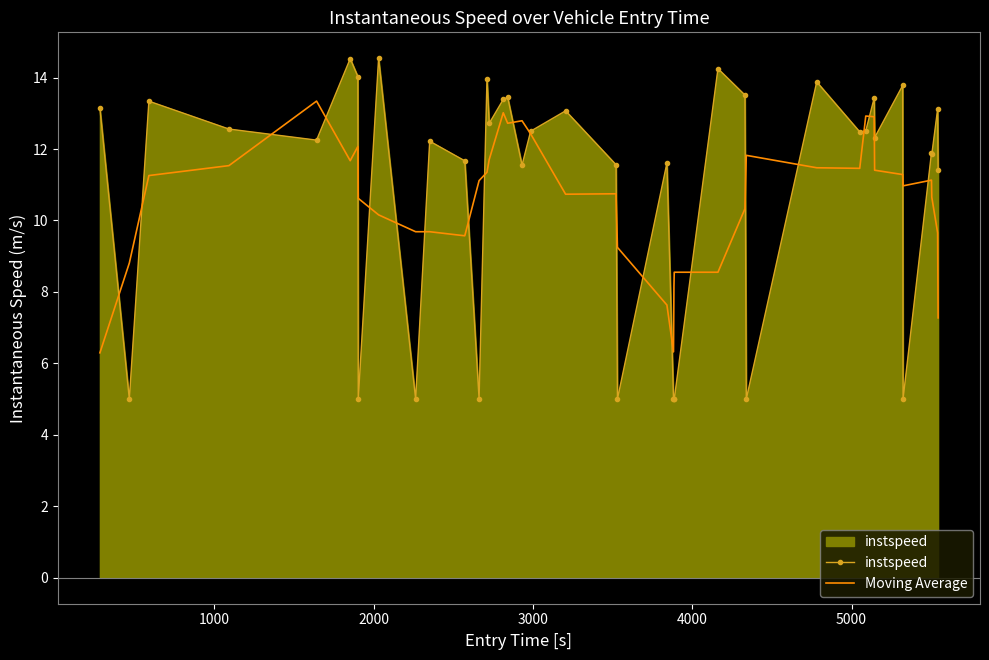

How many values in the instspeed series exceed 12?

23